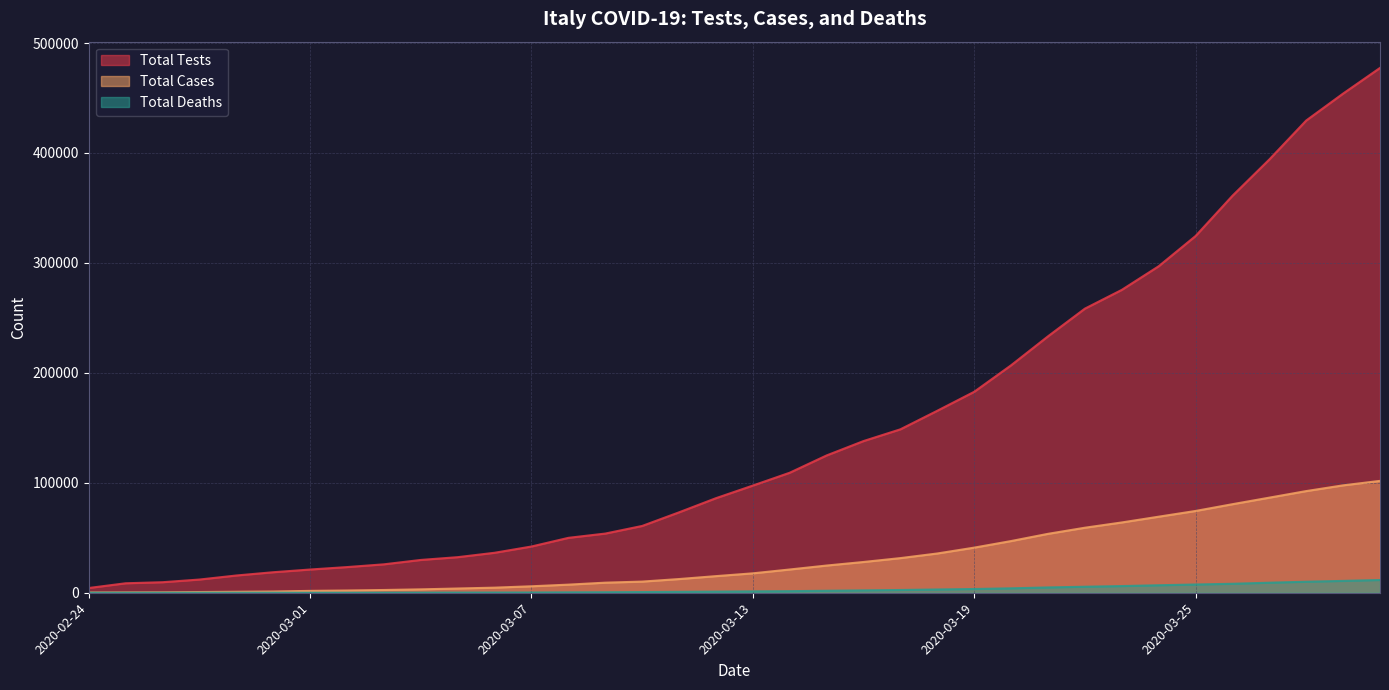

Reading left to right, what are all the values shown in this chart?

Total Tests: 4324	8623	9587	12014	15695	18661	21127	23345	25856	29837	32362	36359	42062	49937	53826	60761	73154	86011	97488	109170	124899	137962	148657	165541	182777	206886	233222	258402	275468	296964	324445	361060	394079	429526	454030	477359
Total Cases: 229	322	400	650	888	1128	1694	2036	2502	3089	3858	4636	5883	7375	9172	10149	12462	15113	17660	21157	24747	27980	31506	35713	41035	47021	53578	59138	63927	69176	74386	80539	86498	92472	97689	101739
Total Deaths: 7	10	12	17	21	29	34	52	79	107	148	197	233	366	463	631	827	1016	1266	1441	1809	2158	2503	2978	3405	4032	4825	5476	6077	6820	7503	8165	9134	10023	10779	11591